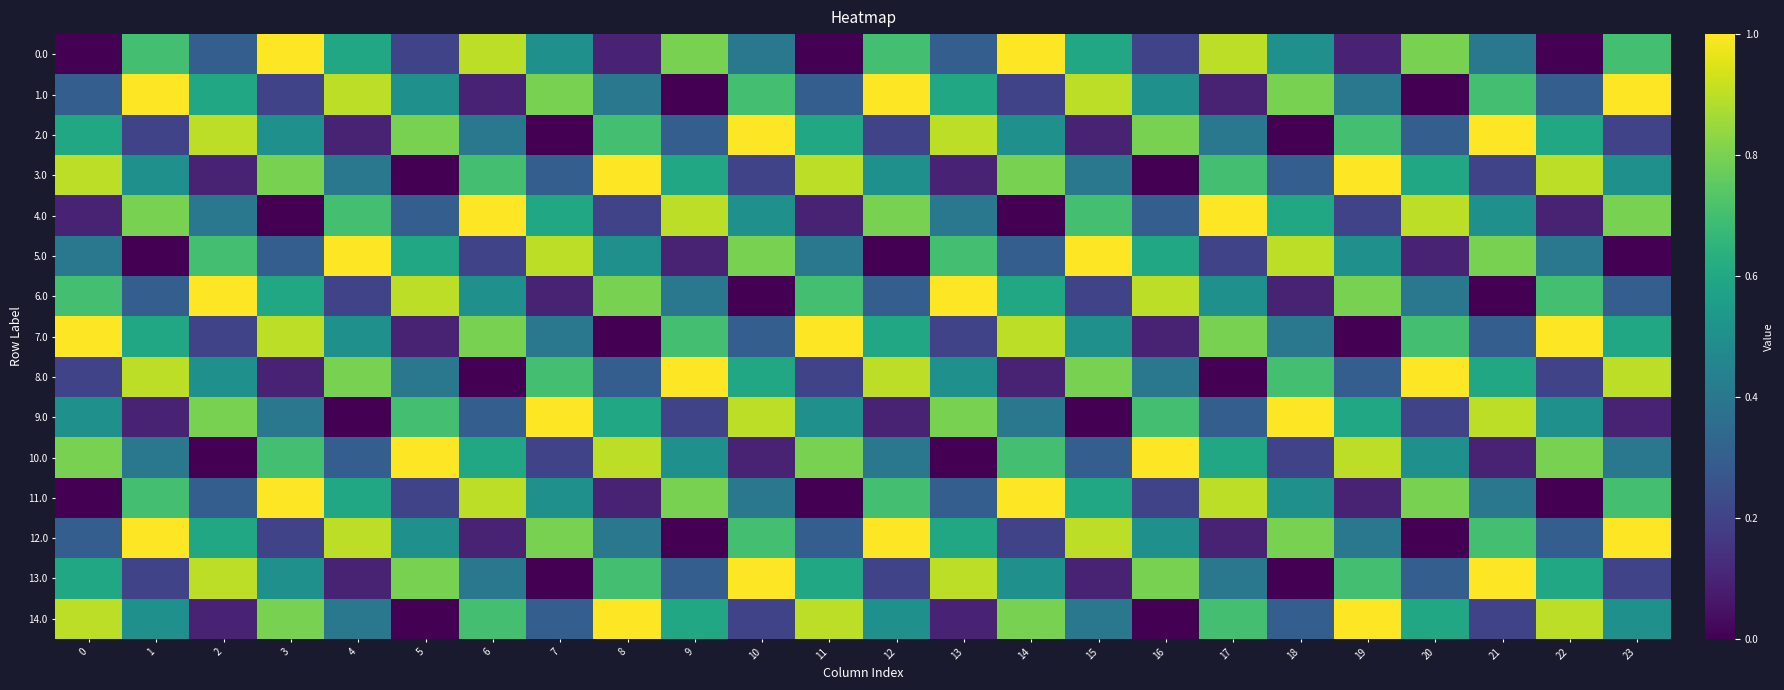

List the series in order of their peak value, lowest first.

0.0, 1.0, 2.0, 3.0, 4.0, 5.0, 6.0, 7.0, 8.0, 9.0, 10.0, 11.0, 12.0, 13.0, 14.0